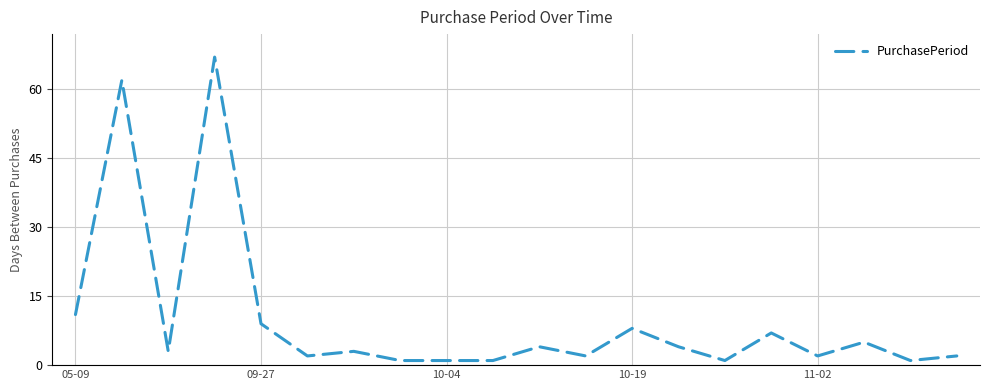

Reading left to right, transcribe all the data shown in this chart.

11	62	3	67	9	2	3	1	1	1	4	2	8	4	1	7	2	5	1	2